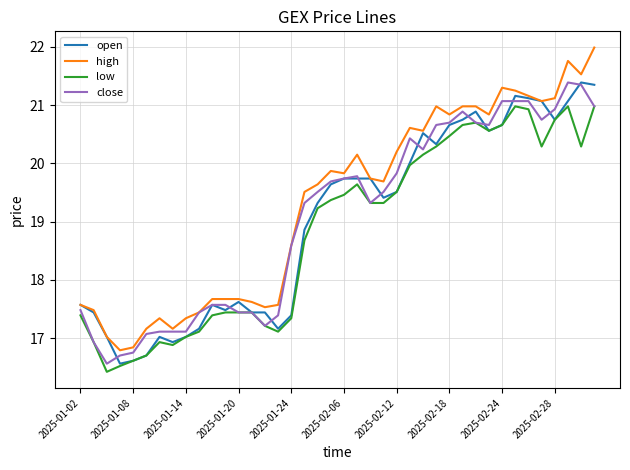

True or false: high and low cross at least once.

False